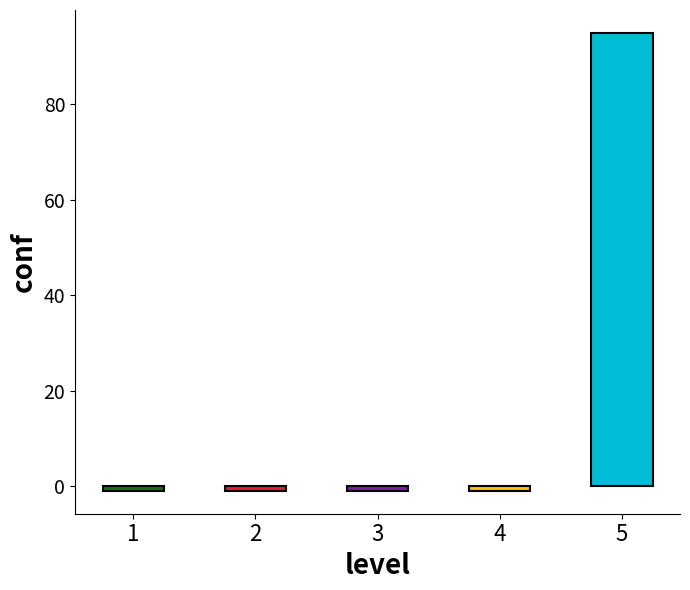

Are the bars grouped side by side (vs. stacked)?

No